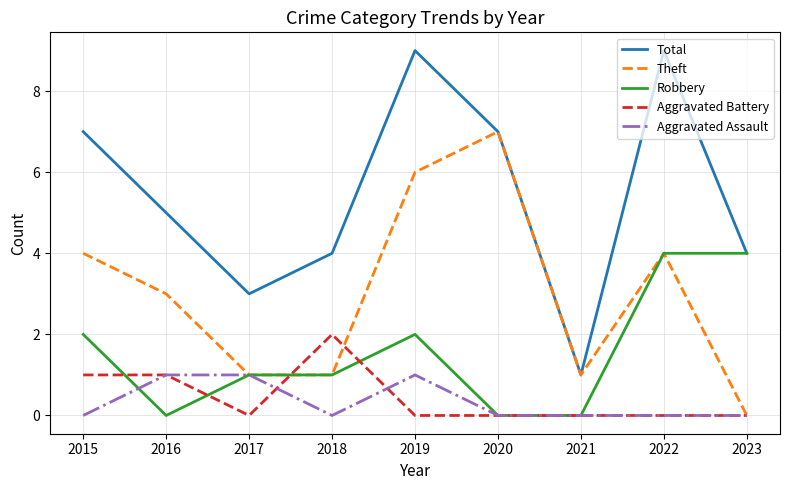

Is the value of Theft at 2023 greater than the value of Robbery at 2018?

No